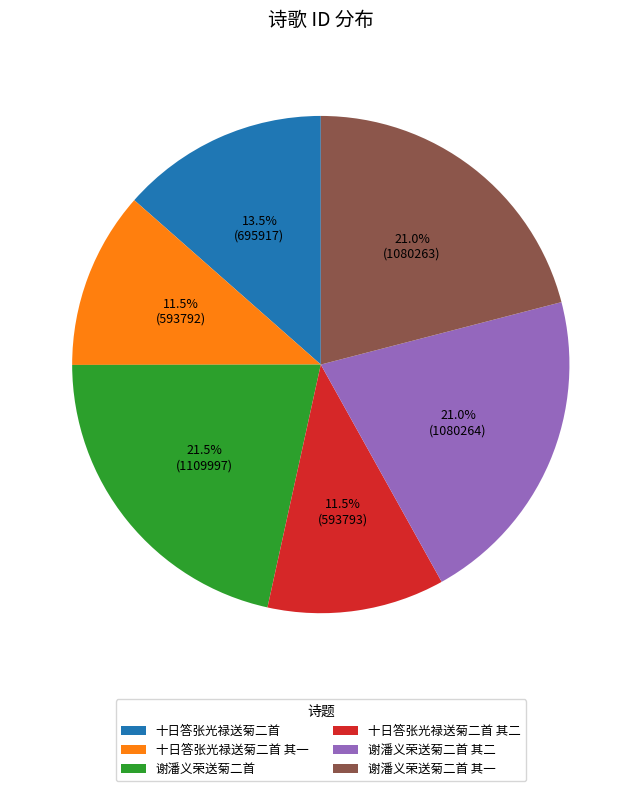

True or false: 十日答张光禄送菊二首 其二 accounts for 1% of the total.

False